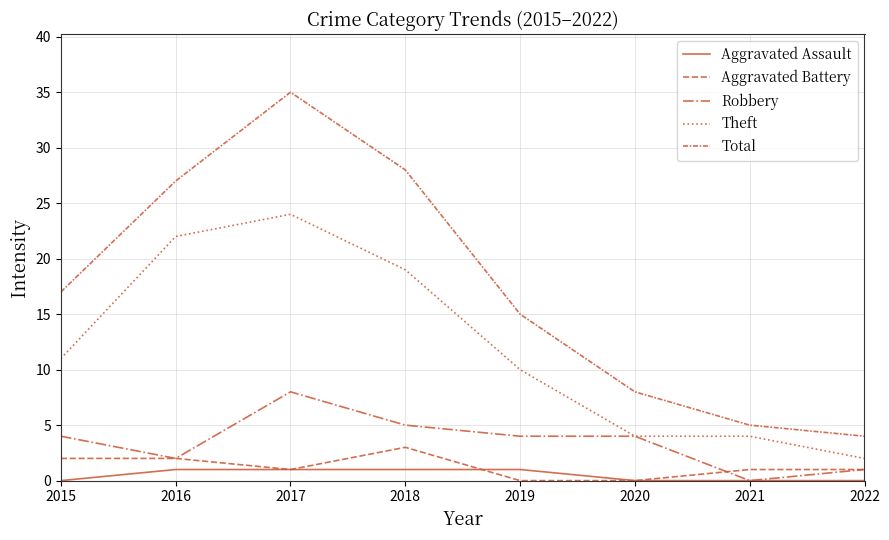

How many lines are shown in the chart?

5